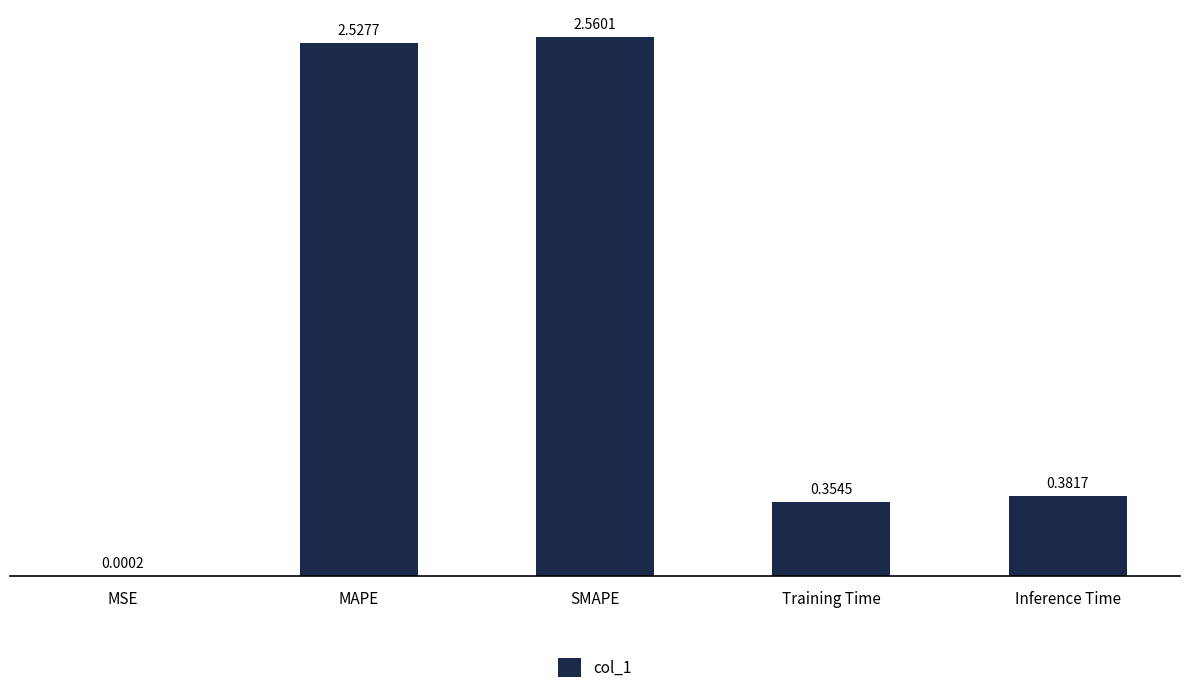

At which label is the value closest to 1?

Inference Time